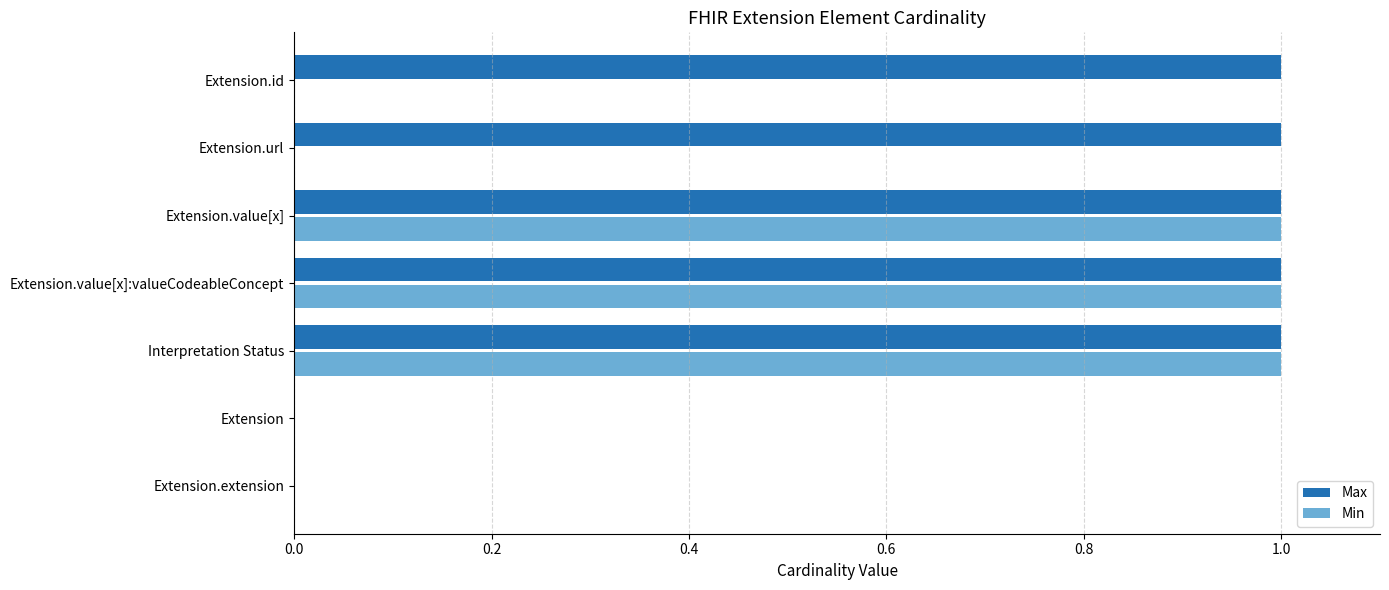

Which series has the largest total across all categories?

Max